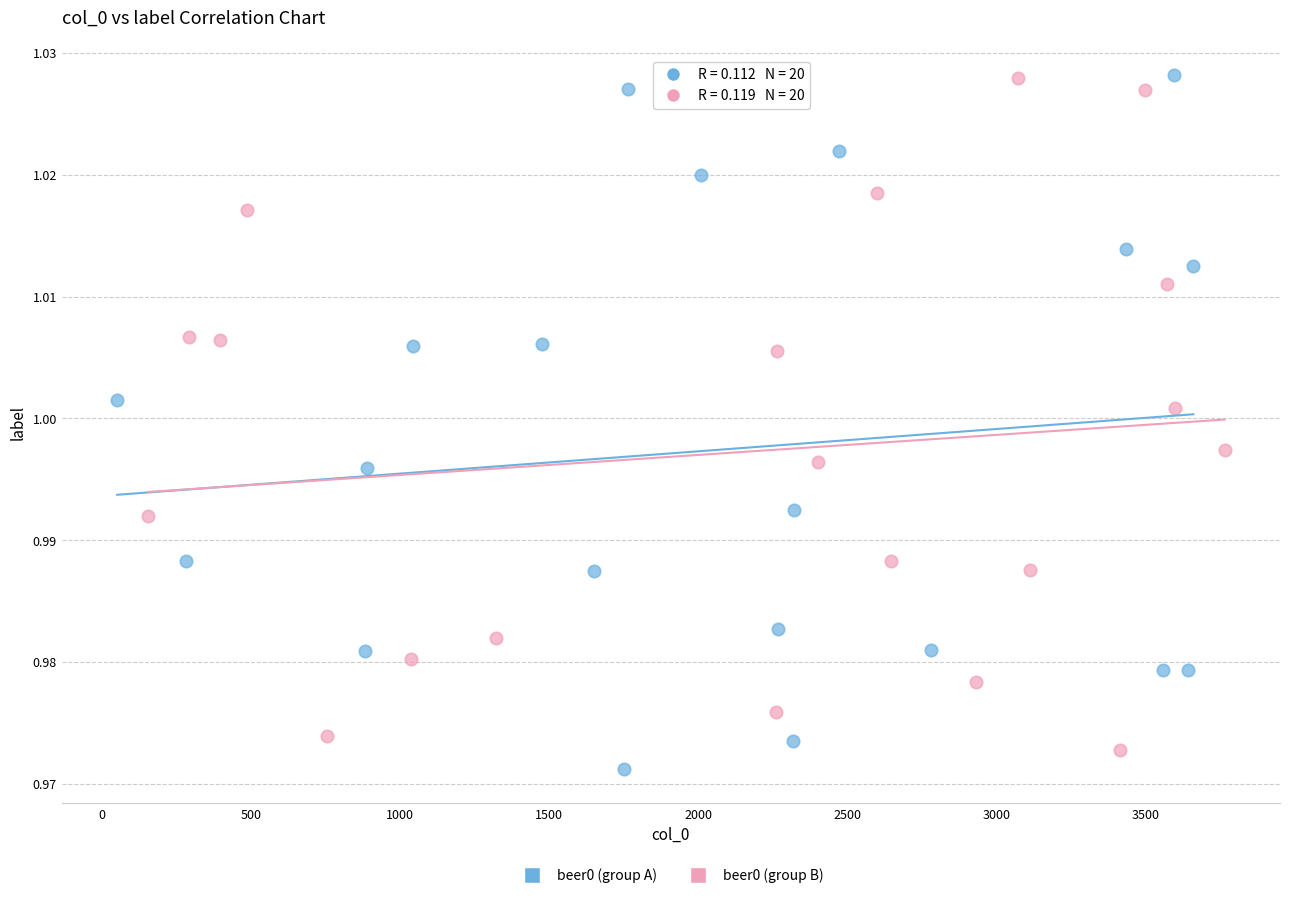

What are all the series names shown in the legend?

beer0 (group A), beer0 (group B)